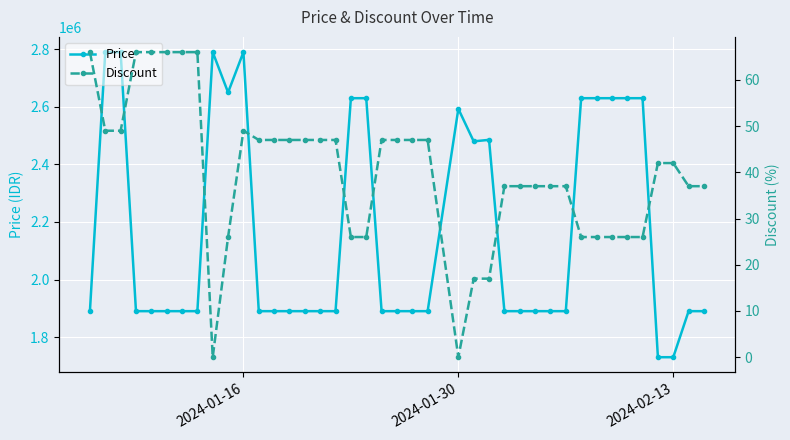

What is the lowest value of the Price series?

1730000